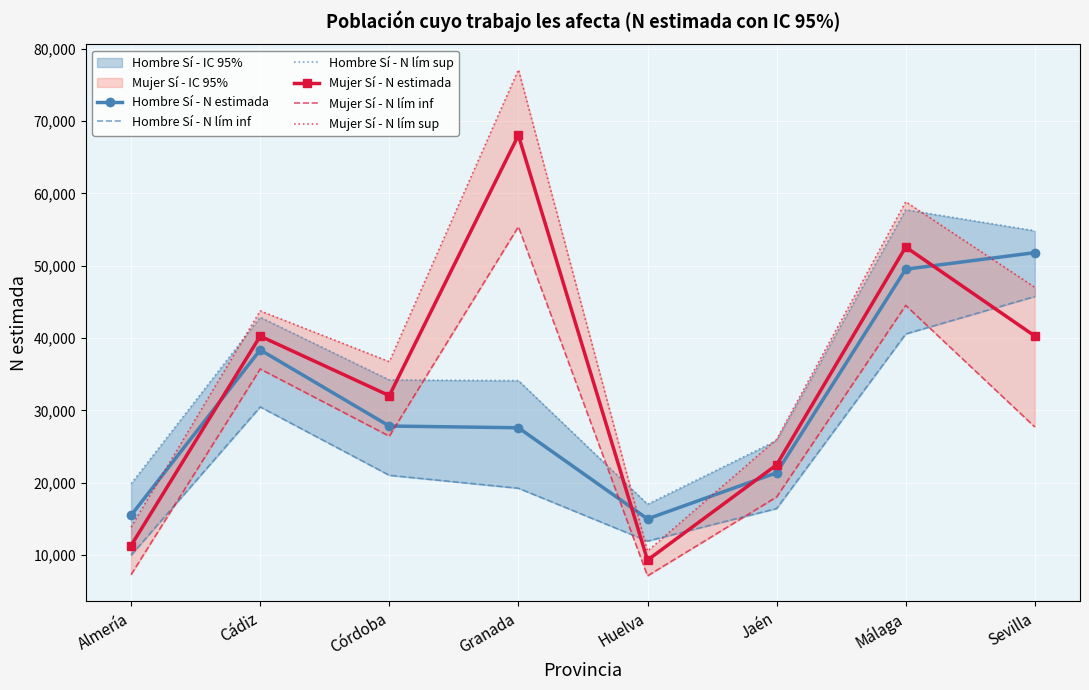

What is the difference between the second highest and second lowest values in the Hombre Sí - N estimada series?

34016